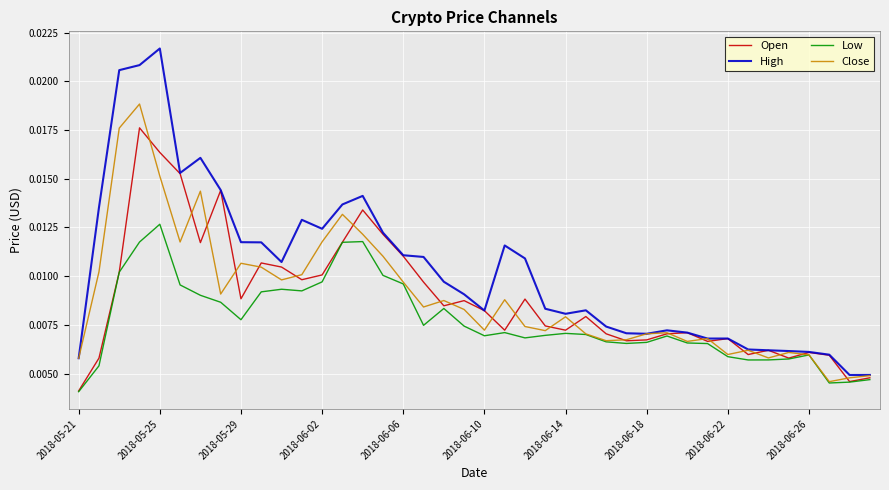

Which series has the largest total across all categories?

High